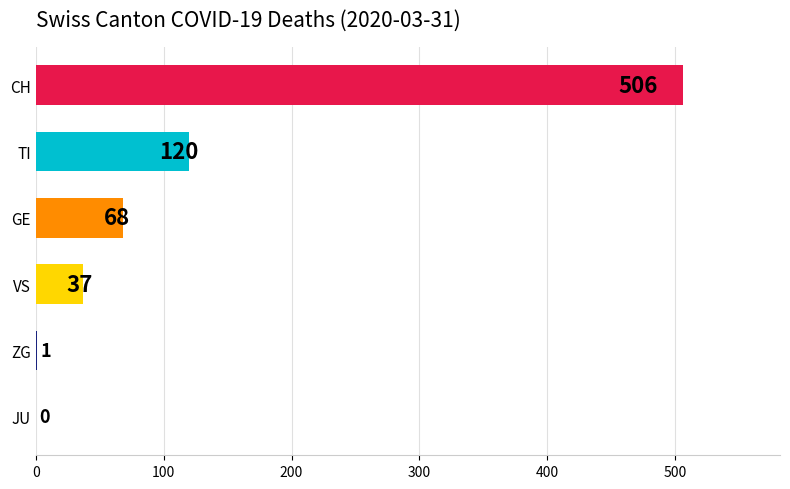

What is the sum of the values at TI and ZG?

121